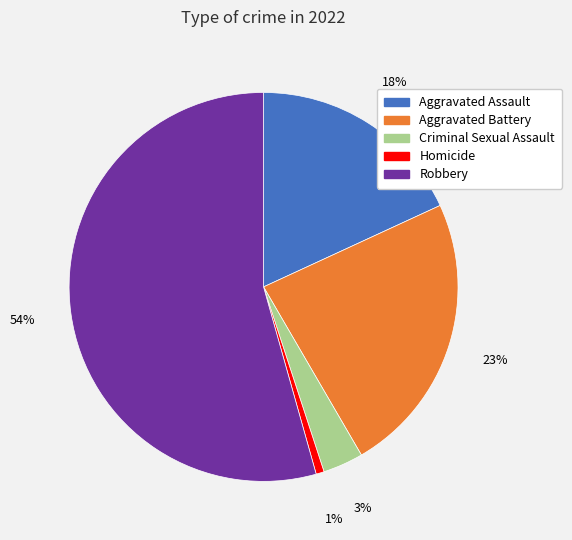

Is there a majority slice in this chart?

Yes